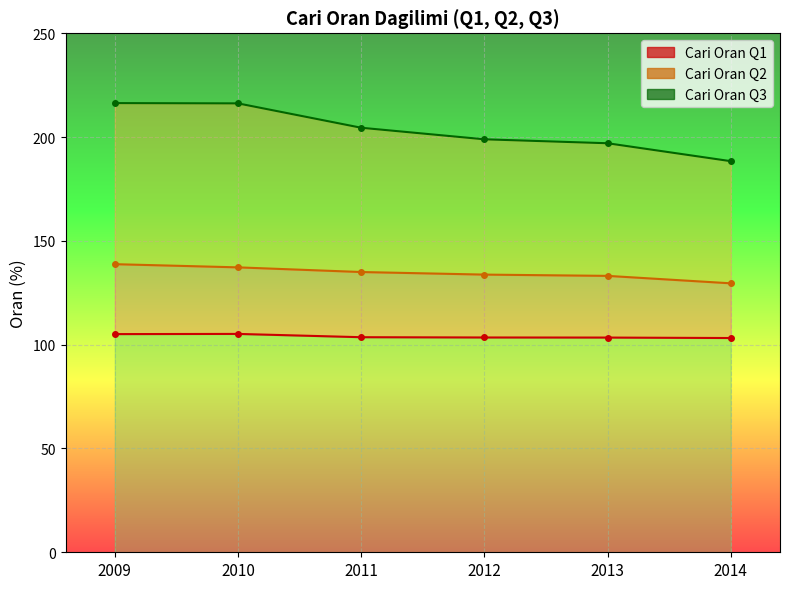

What is the value of the Q1 Line point at the 6th from the left?

103.2